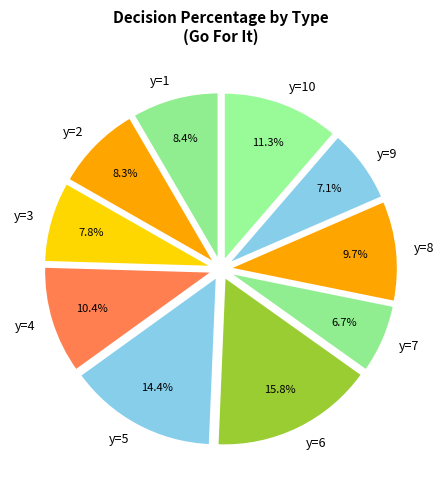

Does any single category account for the majority?

No